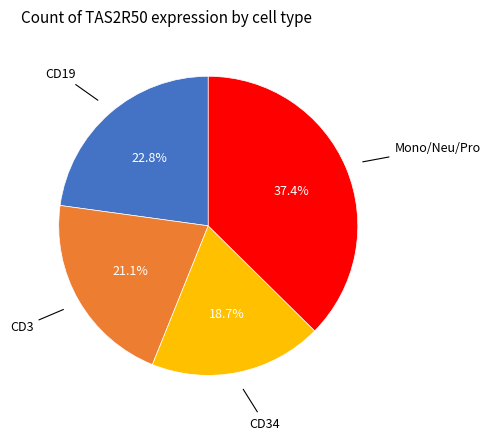

Is there any slice that represents more than half of the pie?

No